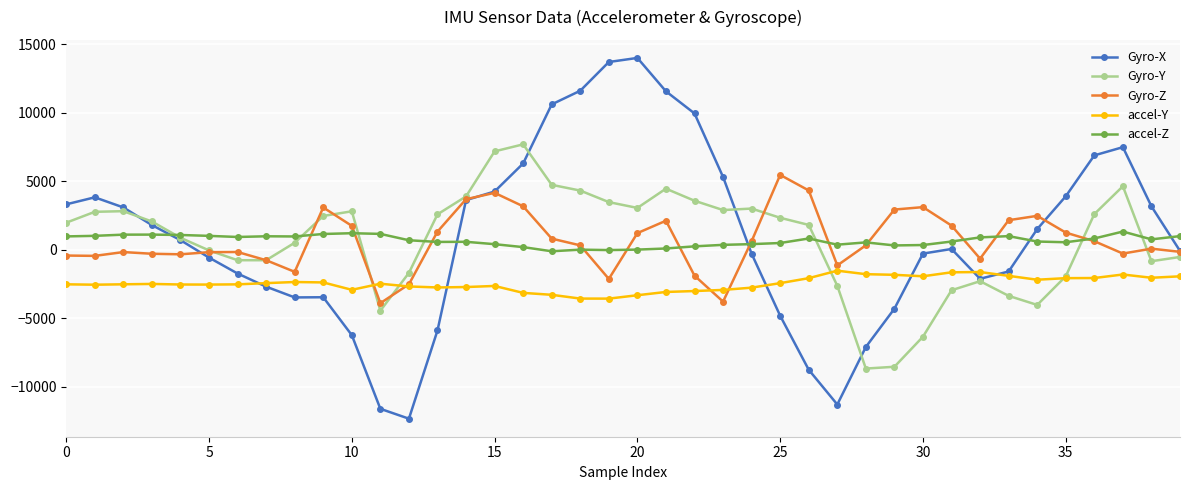

Rank the series by their maximum value, from highest to lowest.

Gyro-X, Gyro-Y, Gyro-Z, accel-Z, accel-Y